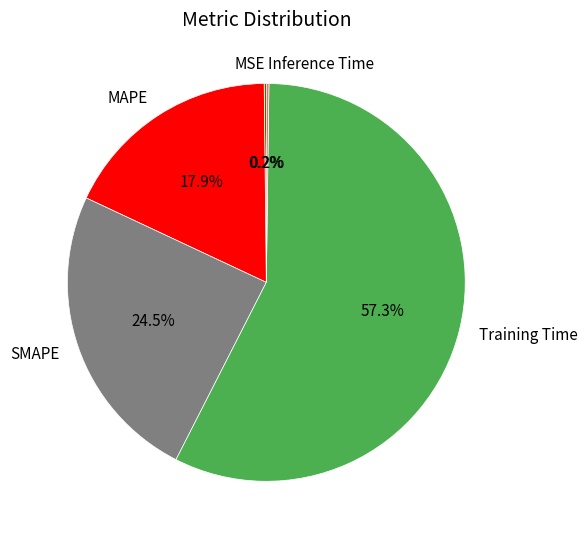

Is the sum of Training Time and MAPE greater than half?

Yes